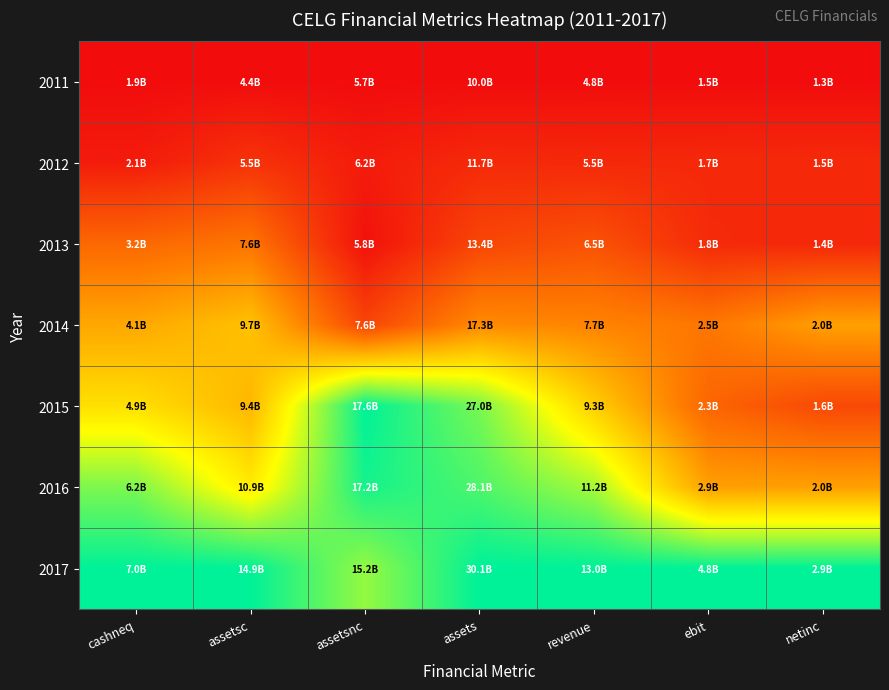

At assetsc, list the series in order from largest to smallest.

2017, 2016, 2014, 2015, 2013, 2012, 2011